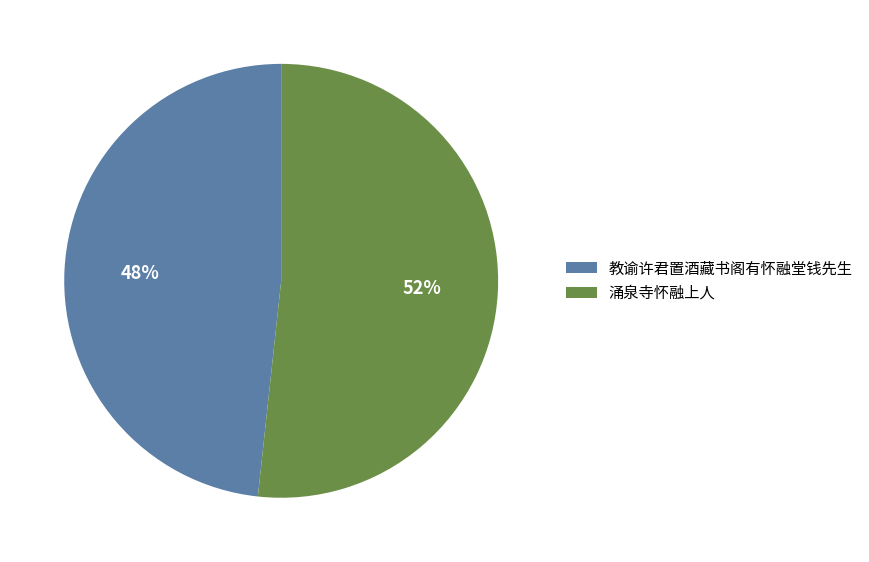

How many slices are in this pie chart?

2